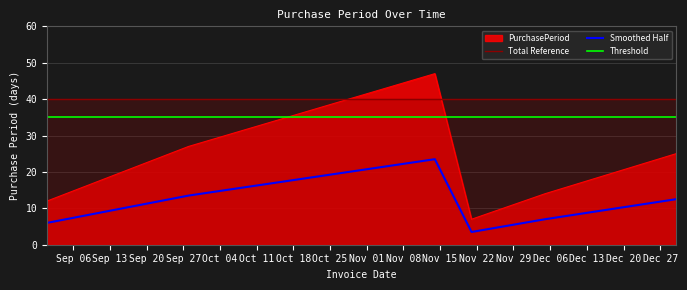

Rank the series by their maximum value, from lowest to highest.

Smoothed Half, Threshold, Total Reference, PurchasePeriod